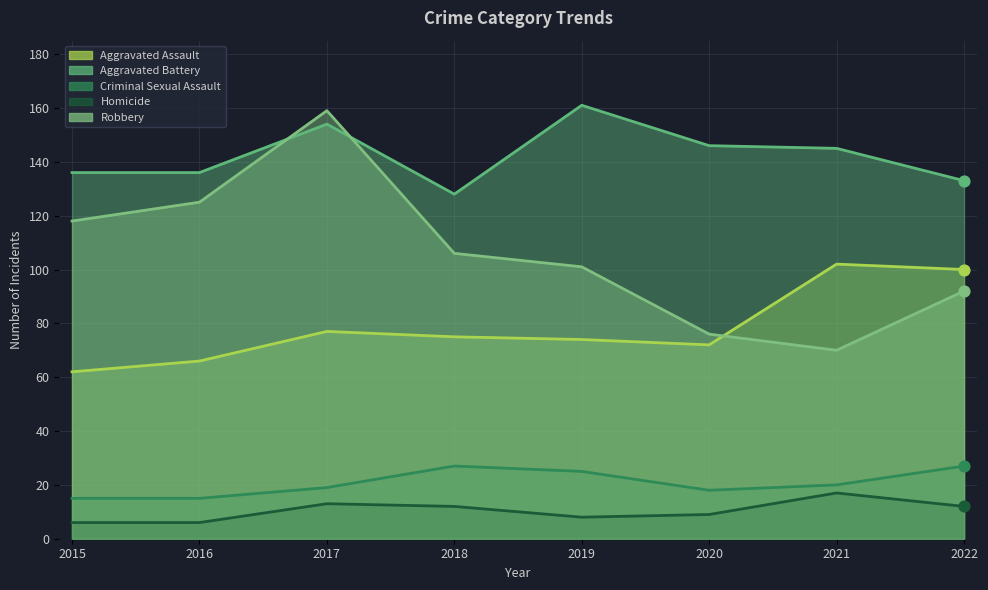

What are all the series names shown in the legend?

Aggravated Assault, Aggravated Battery, Criminal Sexual Assault, Homicide, Robbery